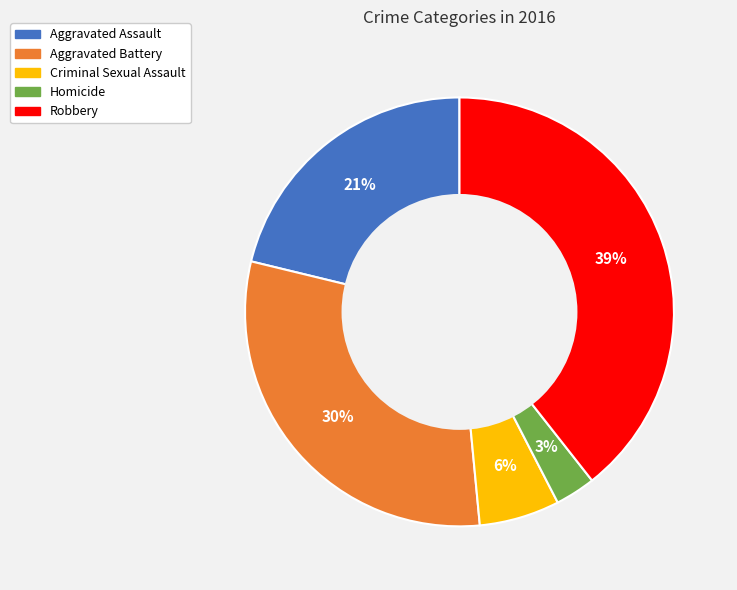

To the nearest percent, what is the combined percentage of Aggravated Assault and Homicide?

24%